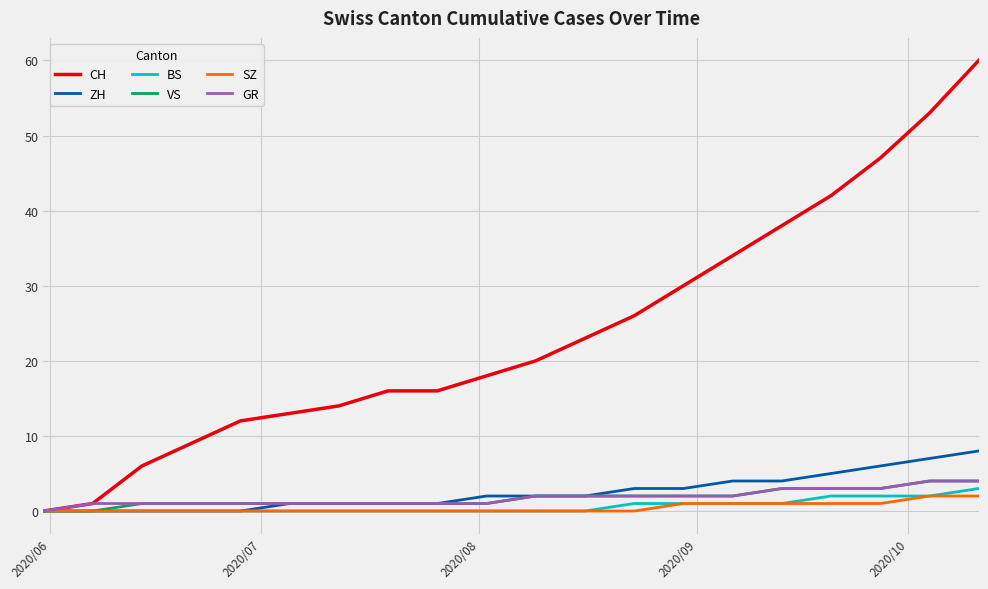

Which series has the largest total across all categories?

CH